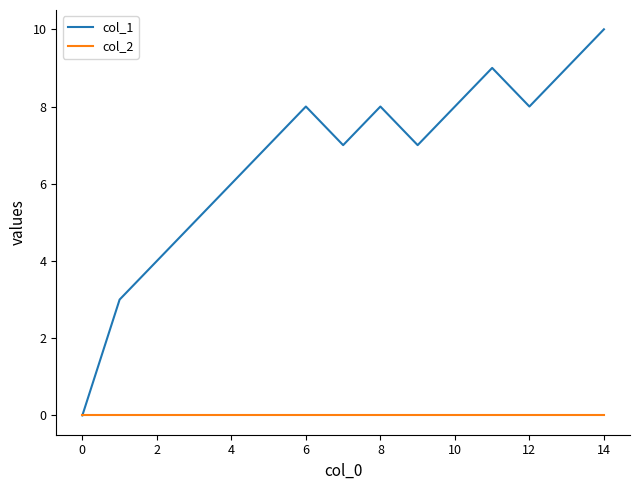

Reading left to right, extract all data points from this chart.

col_1: 0	3	4	5	6	7	8	7	8	7	8	9	8	9	10
col_2: 0	0	0	0	0	0	0	0	0	0	0	0	0	0	0